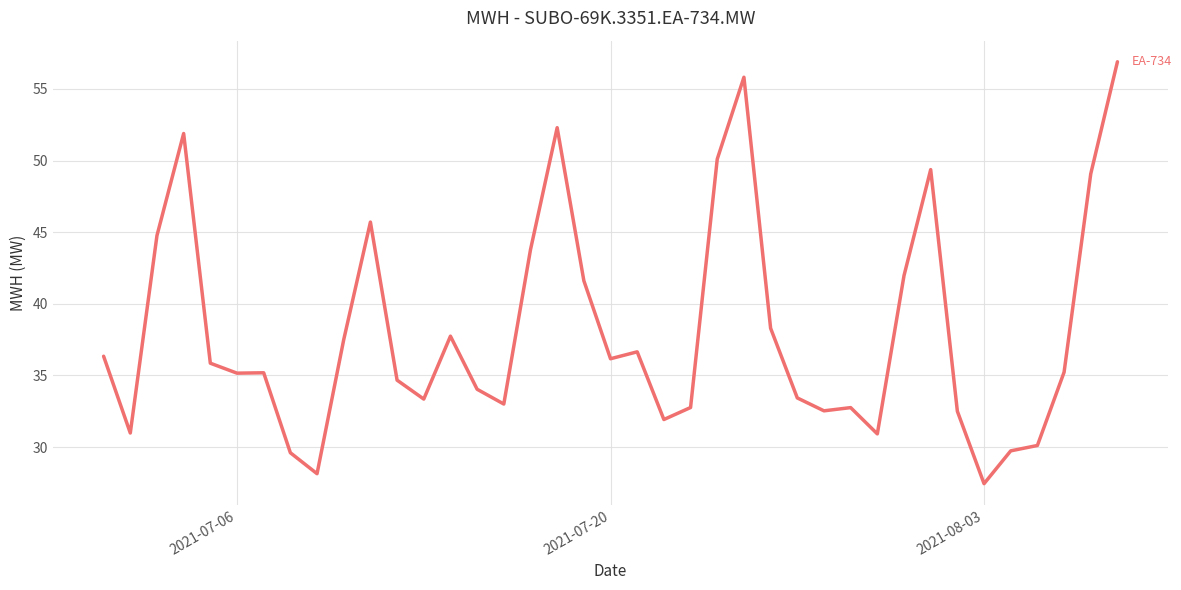

What is the difference between the maximum and minimum values?

29.4